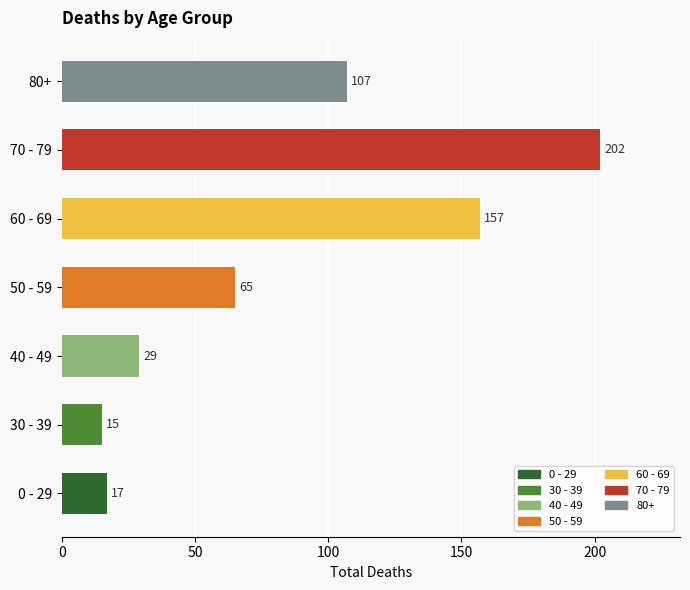

What is the change in value from 40 - 49 to 50 - 59?

+36